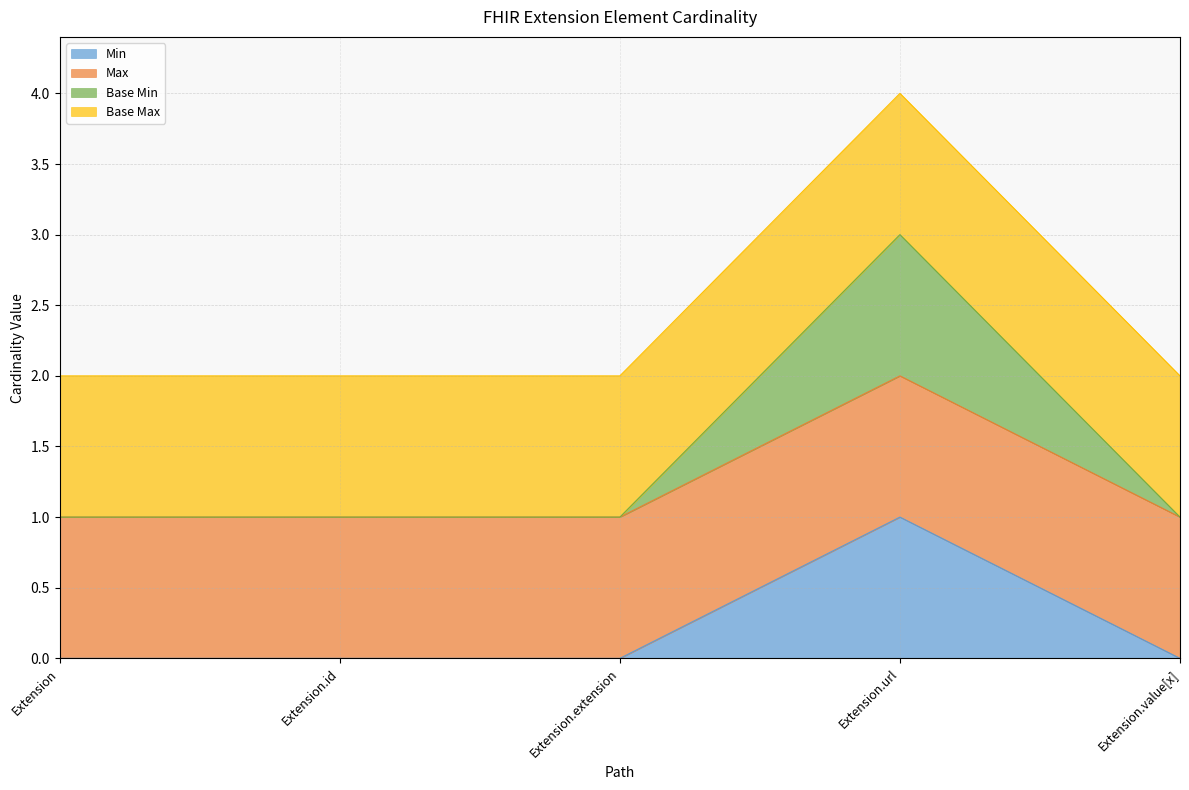

Is the value of Min at Extension.value[x] greater than the value of Base Min at Extension.id?

No